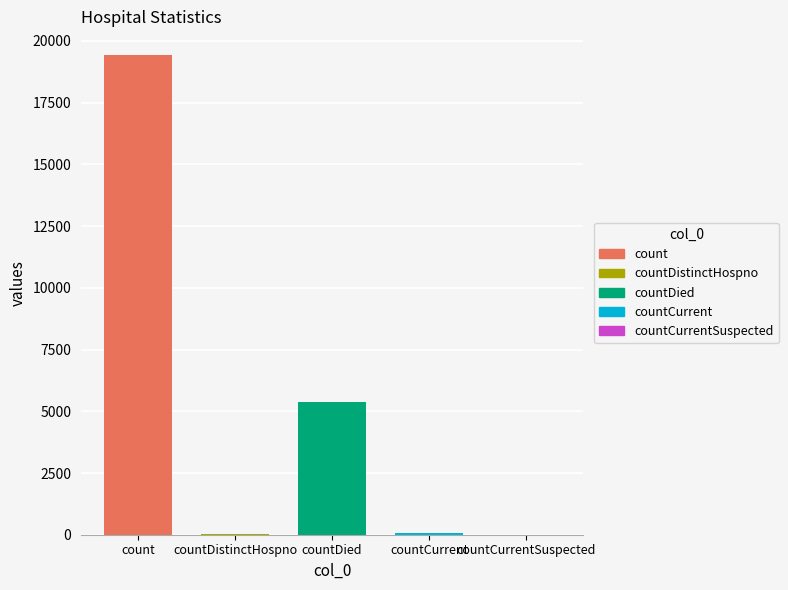

How many groups of bars are there?

1